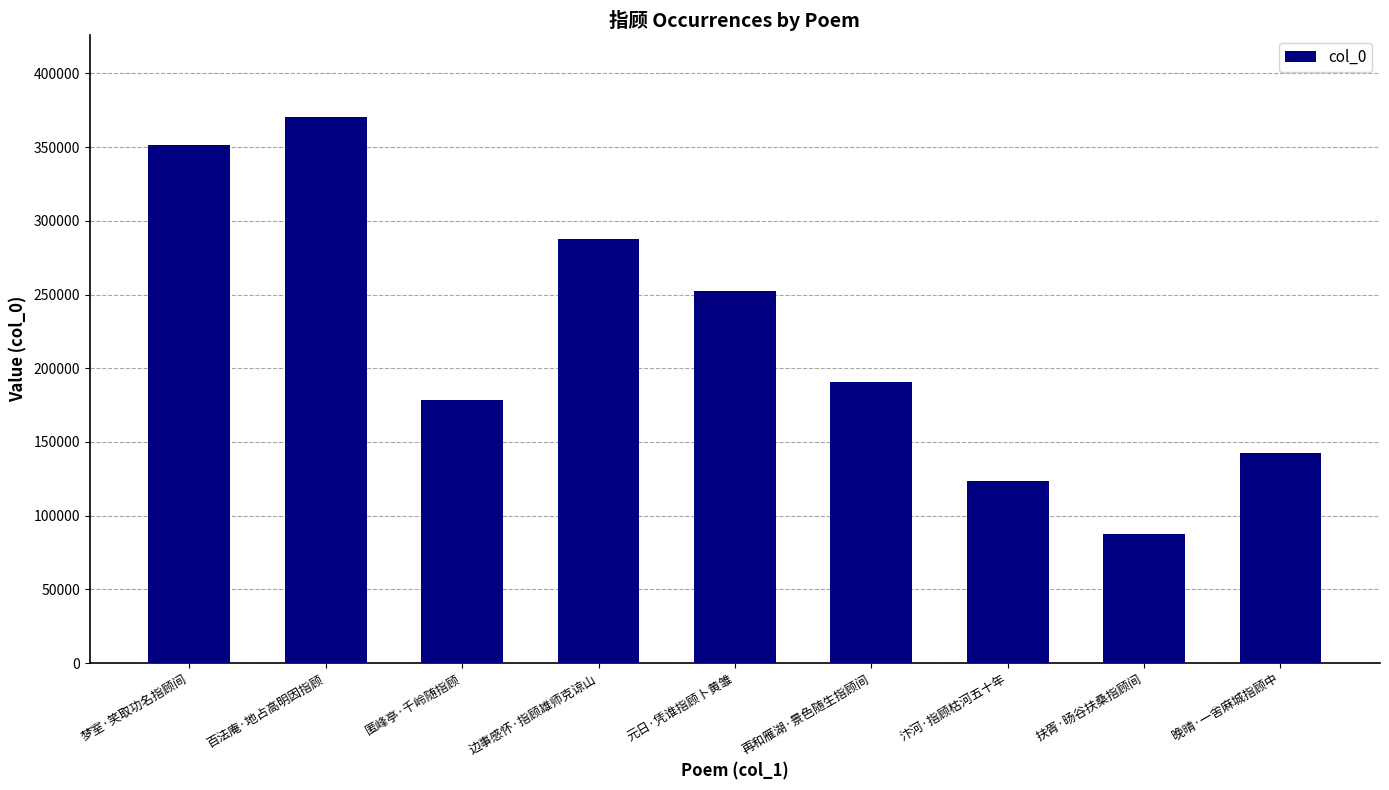

Rank the categories by value from highest to lowest.

百法庵·地占高明因指顾, 梦室·笑取功名指顾间, 边事感怀·指顾雄师克谅山, 元日·凭谁指顾卜黄雏, 再和雁湖·景色随生指顾间, 匿峰亭·千岭随指顾, 晚晴·一舍麻城指顾中, 汴河·指顾枯河五十年, 扶胥·旸谷扶桑指顾间